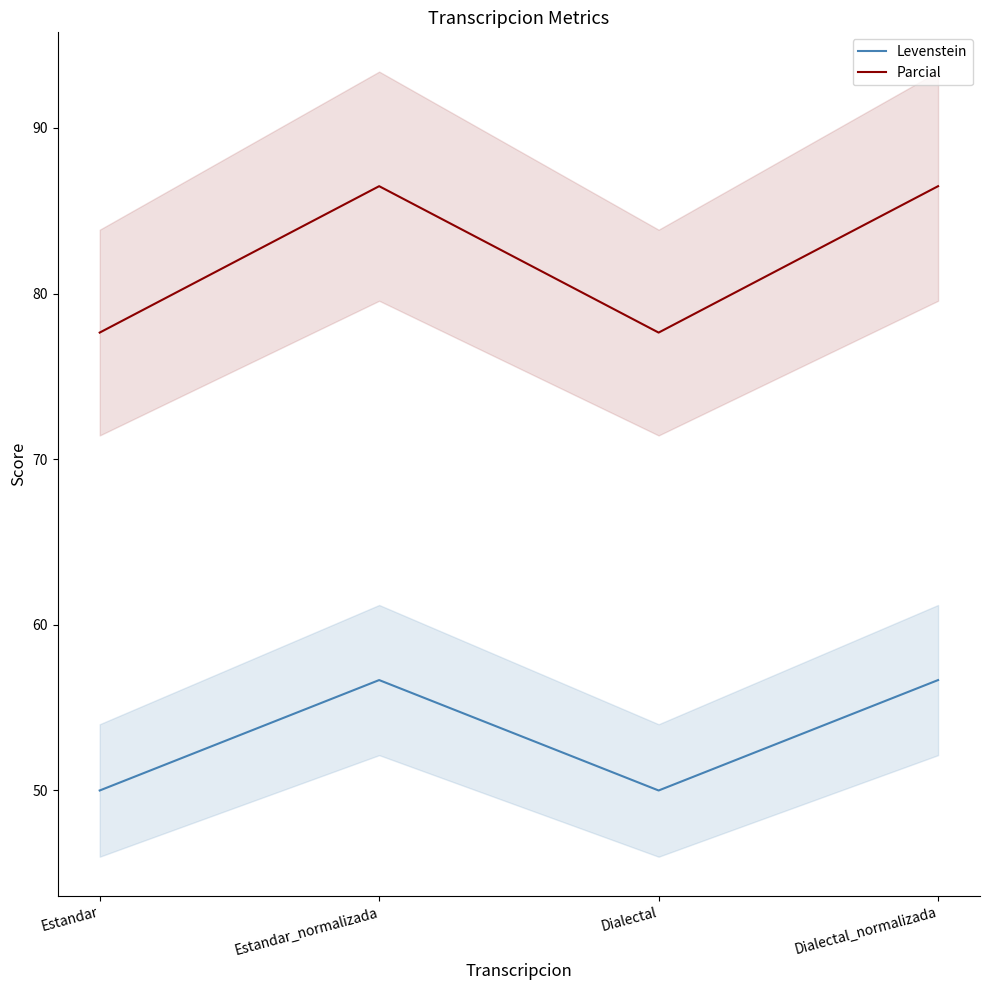

True or false: Levenstein has more than 1 interior local peaks.

False